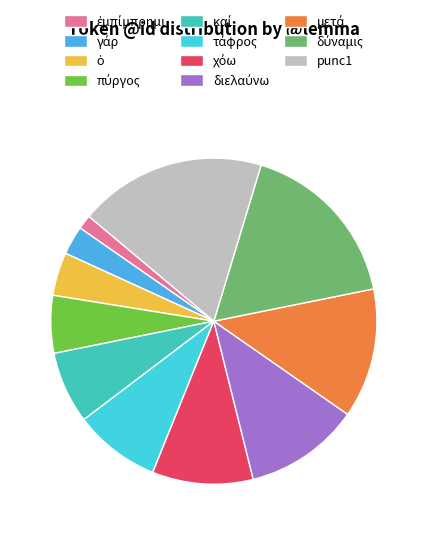

Which slice is the largest?

punc1